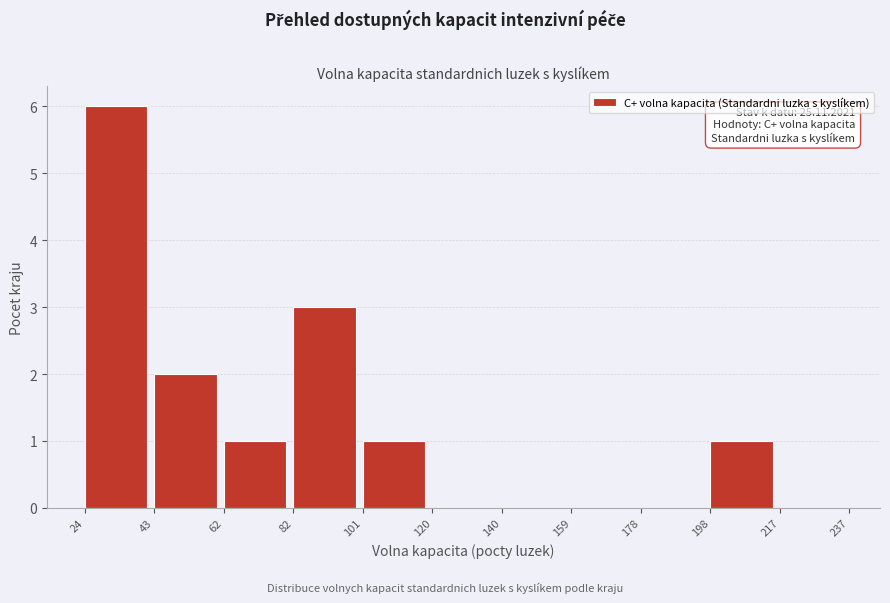

Over which range of the x-axis is the bar tallest?

24 to 43